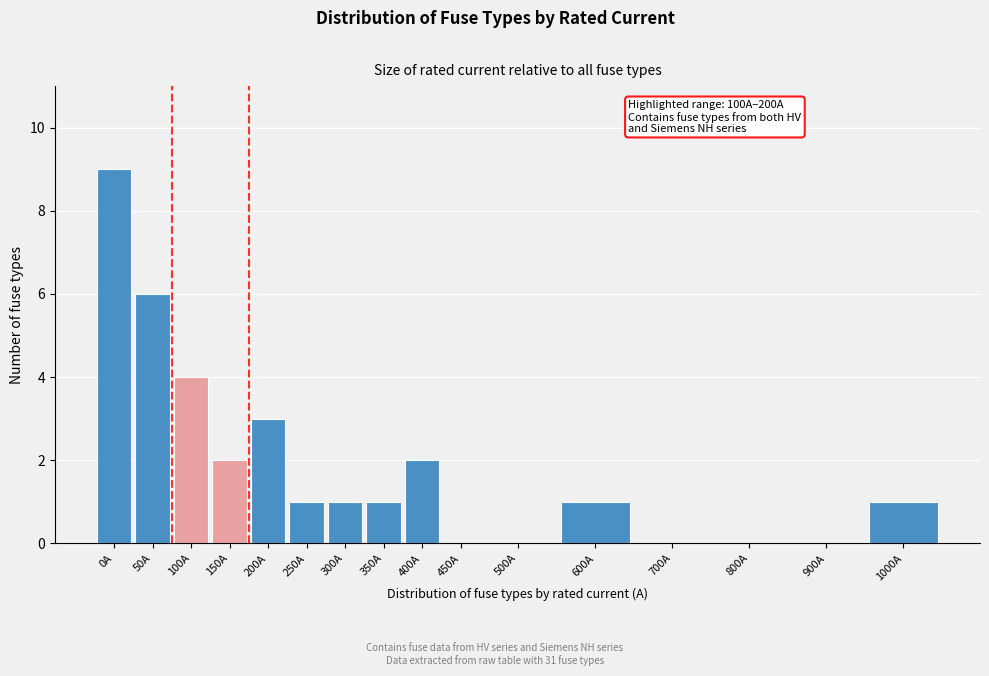

Reading right to left, what are all the values shown in this chart?

1000A=1	900A=0	800A=0	700A=0	600A=1	500A=0	450A=0	400A=2	350A=1	300A=1	250A=1	200A=3	150A=2	100A=4	50A=6	0A=9